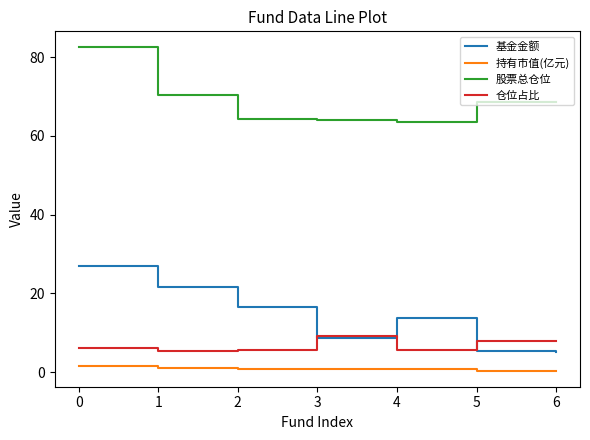

Rank the series by their maximum value, from lowest to highest.

持有市值(亿元), 仓位占比, 基金金额, 股票总仓位